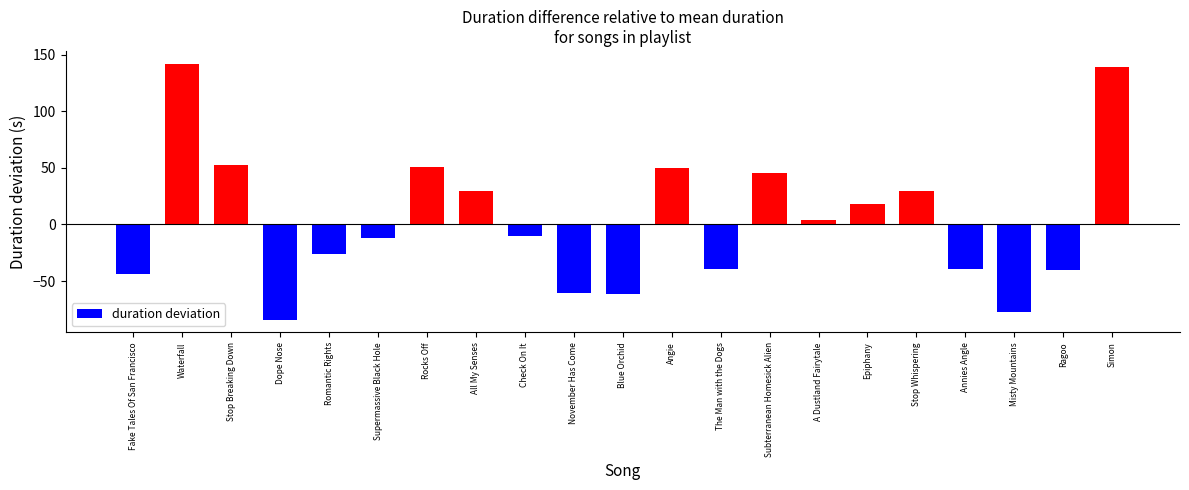

What is the sum of the values at Epiphany and Blue Orchid?

-42.8